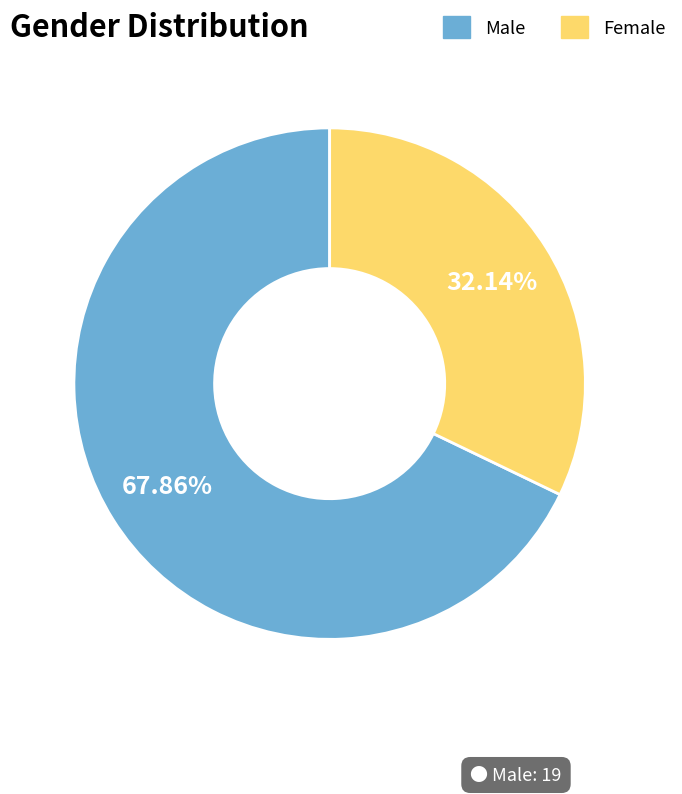

True or false: Male accounts for 76% of the total.

False